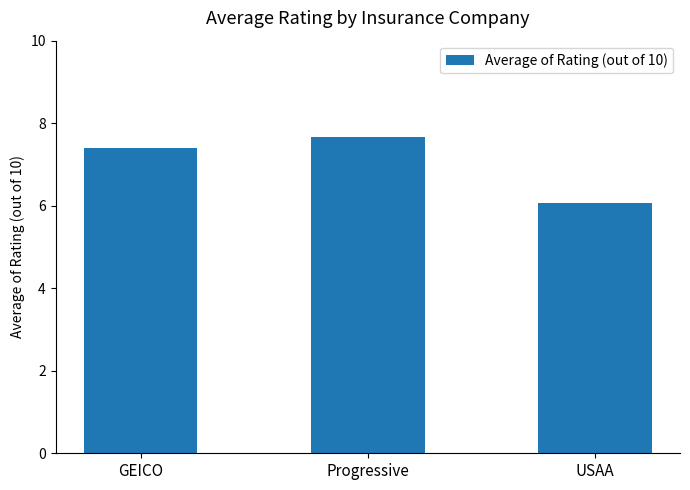

Are the bars grouped side by side (vs. stacked)?

No